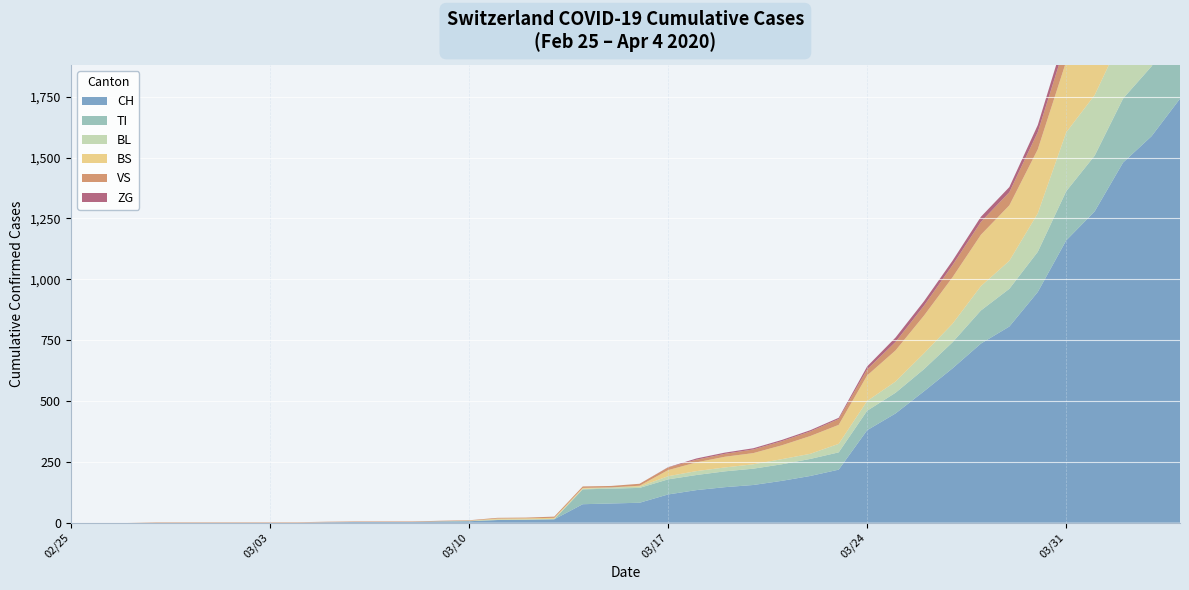

Reading left to right, extract all data points from this chart.

CH: 2020-02-25=0	2020-02-26=0	2020-02-27=0	2020-02-28=0	2020-02-29=0	2020-03-01=0	2020-03-02=0	2020-03-03=0	2020-03-04=0	2020-03-05=2	2020-03-06=3	2020-03-07=3	2020-03-08=3	2020-03-09=5	2020-03-10=6	2020-03-11=11	2020-03-12=12	2020-03-13=14	2020-03-14=76	2020-03-15=79	2020-03-16=82	2020-03-17=116	2020-03-18=134	2020-03-19=146	2020-03-20=155	2020-03-21=172	2020-03-22=192	2020-03-23=218	2020-03-24=380	2020-03-25=449	2020-03-26=540	2020-03-27=634	2020-03-28=736	2020-03-29=806	2020-03-30=948	2020-03-31=1160	2020-04-01=1279	2020-04-02=1480	2020-04-03=1588	2020-04-04=1742
TI: 2020-02-25=0	2020-02-26=0	2020-02-27=0	2020-02-28=0	2020-02-29=0	2020-03-01=0	2020-03-02=0	2020-03-03=0	2020-03-04=0	2020-03-05=0	2020-03-06=0	2020-03-07=0	2020-03-08=0	2020-03-09=0	2020-03-10=0	2020-03-11=0	2020-03-12=0	2020-03-13=0	2020-03-14=61	2020-03-15=61	2020-03-16=61	2020-03-17=62	2020-03-18=62	2020-03-19=65	2020-03-20=67	2020-03-21=68	2020-03-22=70	2020-03-23=71	2020-03-24=80	2020-03-25=85	2020-03-26=91	2020-03-27=107	2020-03-28=136	2020-03-29=155	2020-03-30=165	2020-03-31=202	2020-04-01=229	2020-04-02=263	2020-04-03=287	2020-04-04=314
VS: 2020-02-25=0	2020-02-26=0	2020-02-27=0	2020-02-28=2	2020-02-29=2	2020-03-01=2	2020-03-02=2	2020-03-03=2	2020-03-04=2	2020-03-05=2	2020-03-06=2	2020-03-07=2	2020-03-08=2	2020-03-09=2	2020-03-10=2	2020-03-11=3	2020-03-12=3	2020-03-13=5	2020-03-14=6	2020-03-15=6	2020-03-16=8	2020-03-17=11	2020-03-18=11	2020-03-19=12	2020-03-20=15	2020-03-21=17	2020-03-22=19	2020-03-23=24	2020-03-24=25	2020-03-25=35	2020-03-26=41	2020-03-27=50	2020-03-28=53	2020-03-29=54	2020-03-30=71	2020-03-31=81	2020-04-01=96	2020-04-02=104	2020-04-03=109	2020-04-04=112
BL: 2020-02-25=0	2020-02-26=0	2020-02-27=0	2020-02-28=0	2020-02-29=0	2020-03-01=0	2020-03-02=0	2020-03-03=0	2020-03-04=0	2020-03-05=0	2020-03-06=0	2020-03-07=0	2020-03-08=0	2020-03-09=1	2020-03-10=2	2020-03-11=2	2020-03-12=2	2020-03-13=2	2020-03-14=2	2020-03-15=5	2020-03-16=5	2020-03-17=13	2020-03-18=16	2020-03-19=16	2020-03-20=18	2020-03-21=21	2020-03-22=21	2020-03-23=35	2020-03-24=40	2020-03-25=46	2020-03-26=65	2020-03-27=76	2020-03-28=100	2020-03-29=115	2020-03-30=158	2020-03-31=242	2020-04-01=249	2020-04-02=262	2020-04-03=266	2020-04-04=298
BS: 2020-02-25=0	2020-02-26=0	2020-02-27=0	2020-02-28=0	2020-02-29=0	2020-03-01=0	2020-03-02=0	2020-03-03=0	2020-03-04=0	2020-03-05=0	2020-03-06=0	2020-03-07=0	2020-03-08=0	2020-03-09=0	2020-03-10=0	2020-03-11=4	2020-03-12=4	2020-03-13=4	2020-03-14=4	2020-03-15=0	2020-03-16=4	2020-03-17=25	2020-03-18=36	2020-03-19=44	2020-03-20=46	2020-03-21=57	2020-03-22=73	2020-03-23=78	2020-03-24=105	2020-03-25=128	2020-03-26=155	2020-03-27=191	2020-03-28=211	2020-03-29=228	2020-03-30=263	2020-03-31=292	2020-04-01=323	2020-04-02=350	2020-04-03=397	2020-04-04=434
ZG: 2020-02-25=0	2020-02-26=0	2020-02-27=0	2020-02-28=0	2020-02-29=0	2020-03-01=0	2020-03-02=0	2020-03-03=0	2020-03-04=0	2020-03-05=0	2020-03-06=0	2020-03-07=0	2020-03-08=0	2020-03-09=0	2020-03-10=0	2020-03-11=0	2020-03-12=0	2020-03-13=0	2020-03-14=0	2020-03-15=0	2020-03-16=0	2020-03-17=1	2020-03-18=5	2020-03-19=5	2020-03-20=5	2020-03-21=5	2020-03-22=5	2020-03-23=5	2020-03-24=12	2020-03-25=18	2020-03-26=18	2020-03-27=18	2020-03-28=21	2020-03-29=21	2020-03-30=29	2020-03-31=39	2020-04-01=40	2020-04-02=41	2020-04-03=44	2020-04-04=46